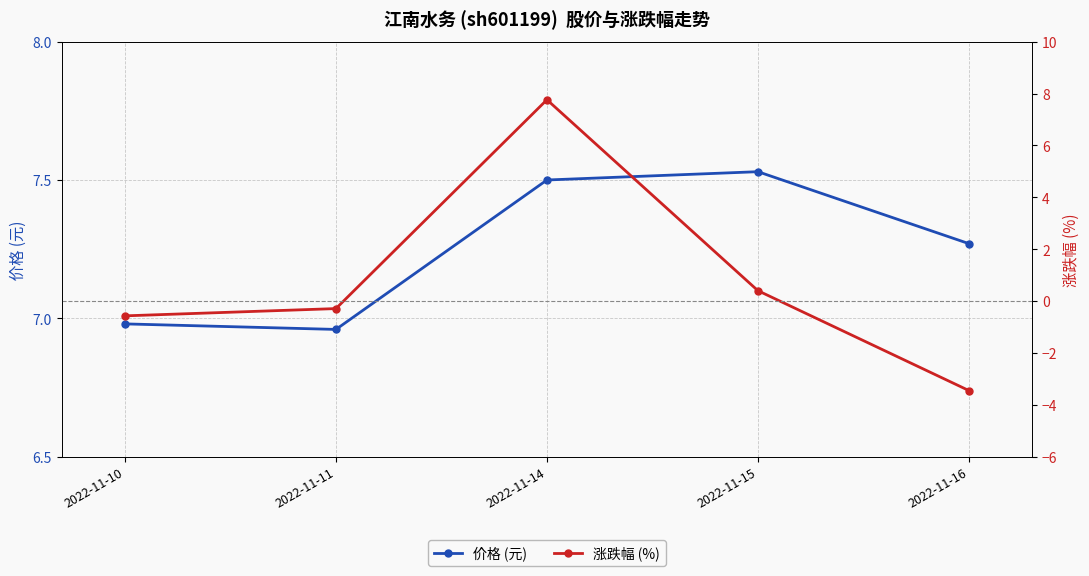

What is the difference between the maximum and minimum values in the 涨跌幅 (%) series?

11.2